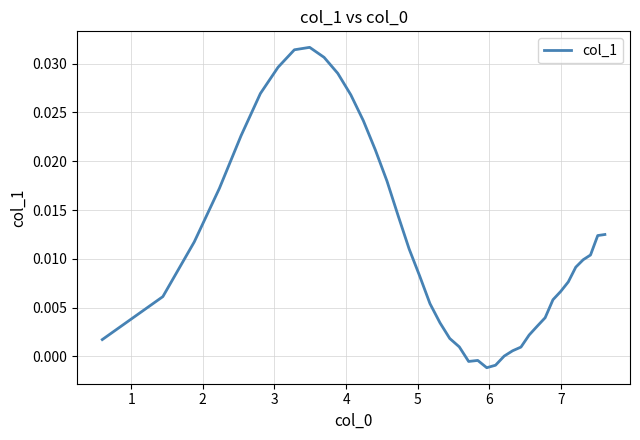

Is this an area chart (filled region under the line)?

No